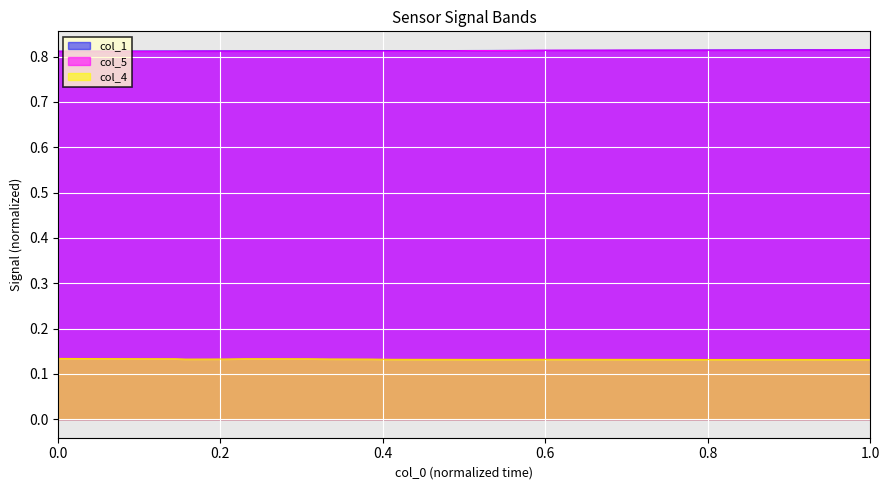

What are all the series names shown in the legend?

col_1, col_5, col_4